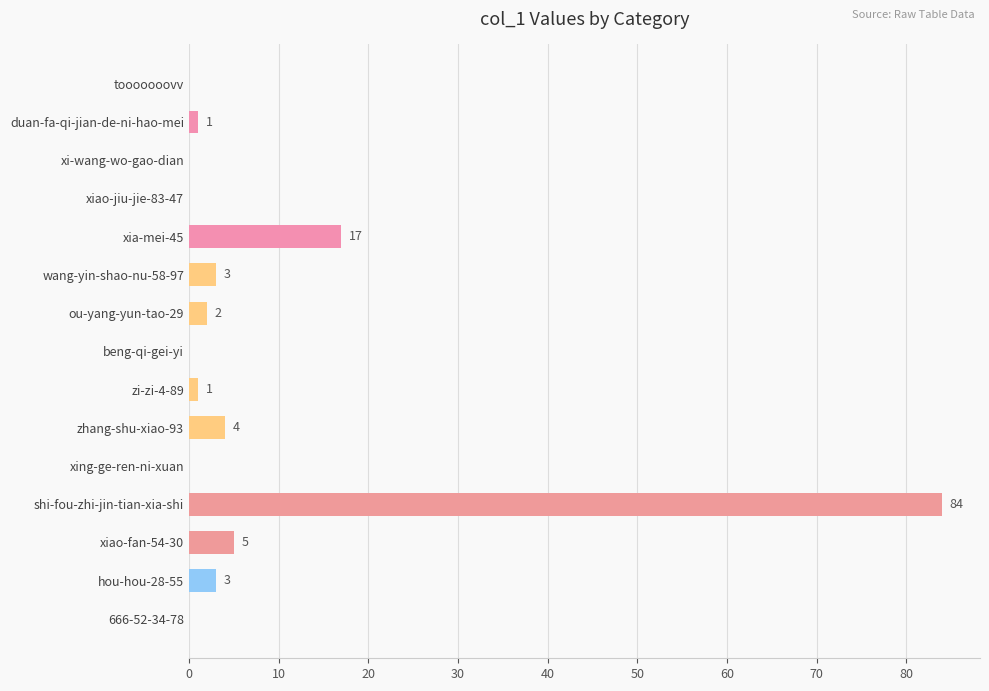

Which category has the highest value across all series?

shi-fou-zhi-jin-tian-xia-shi